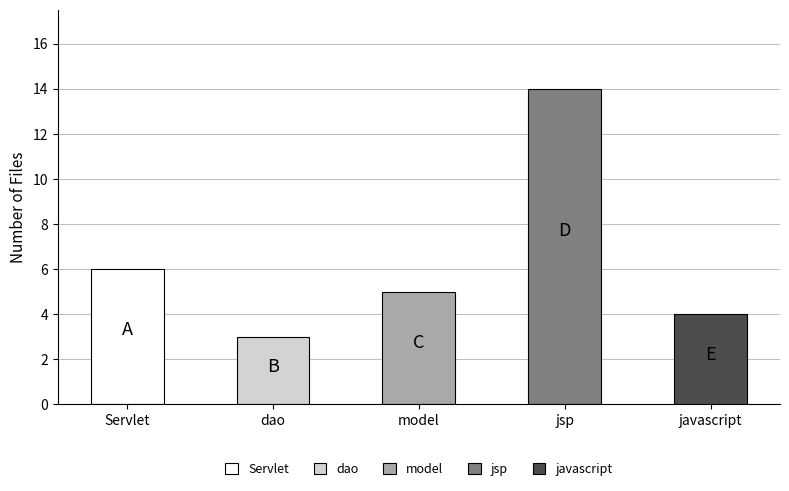

What is the smallest value displayed?

3